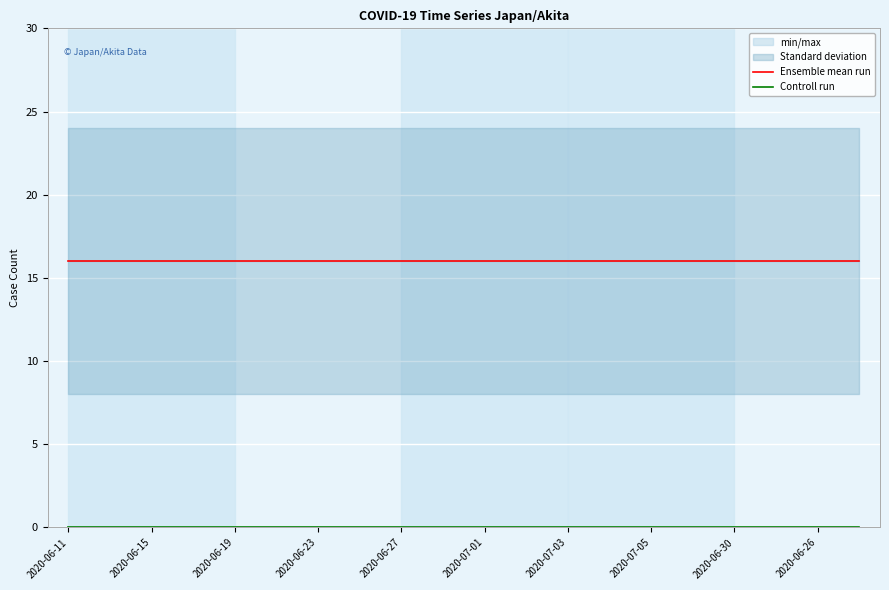

List the series in order of their peak value, lowest first.

Controll run, Ensemble mean run